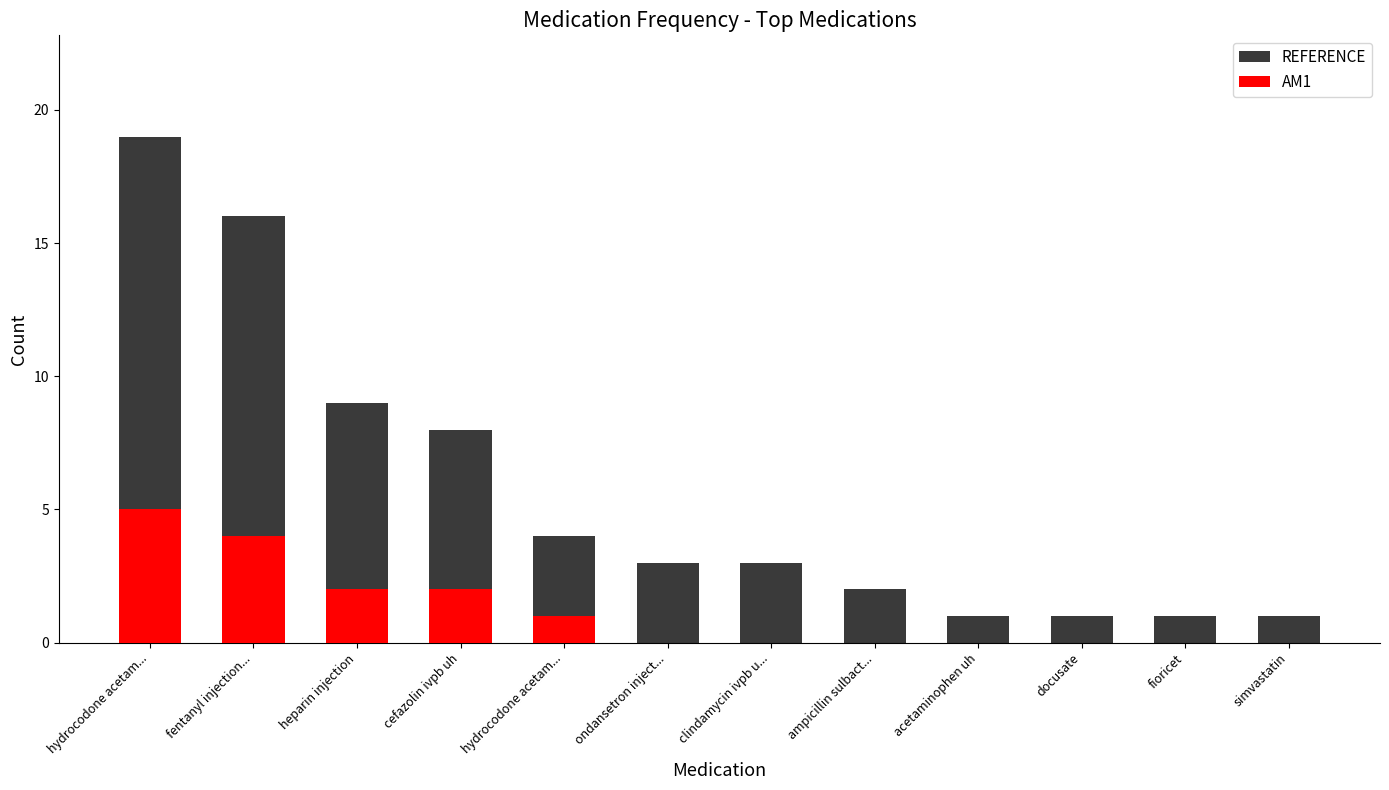

How many bars are there in each group?

2